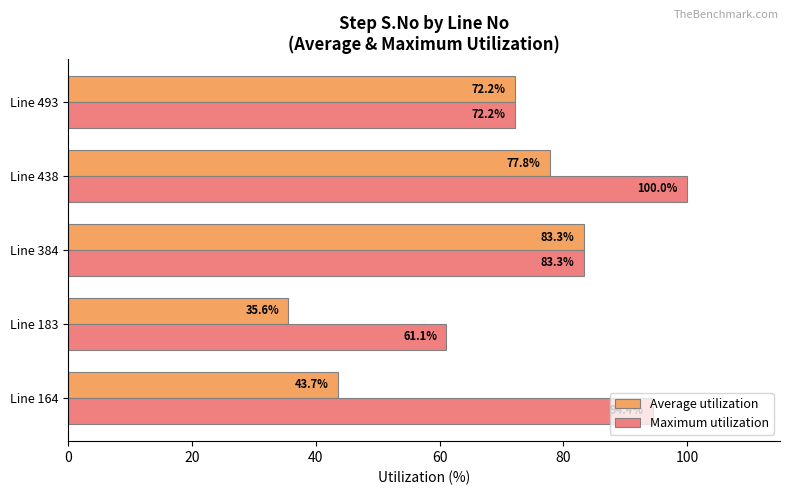

The value of Maximum utilization at Line 384 is 83.3. True or false?

True